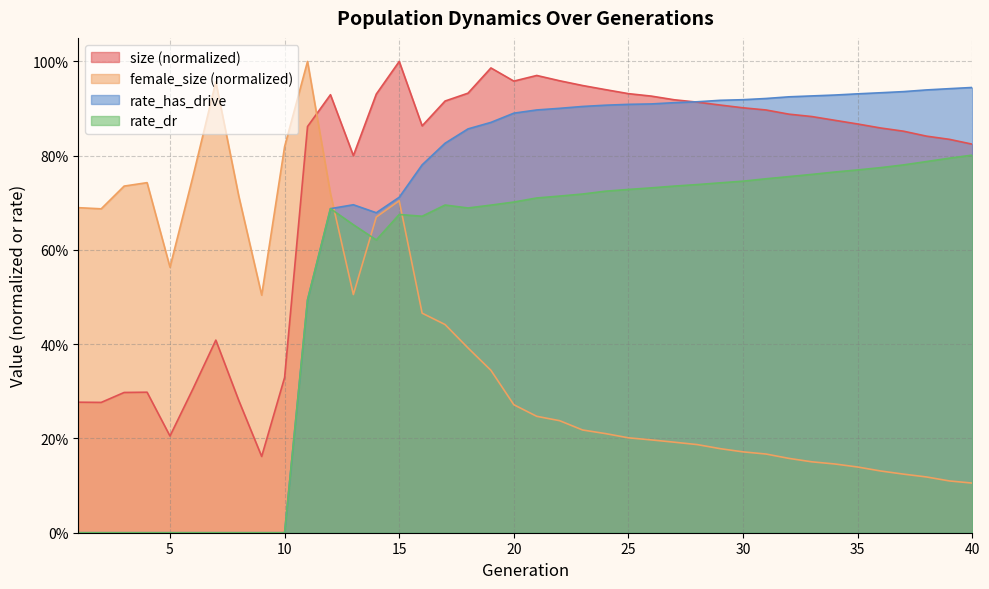

Which category has the lowest value across all series?

1